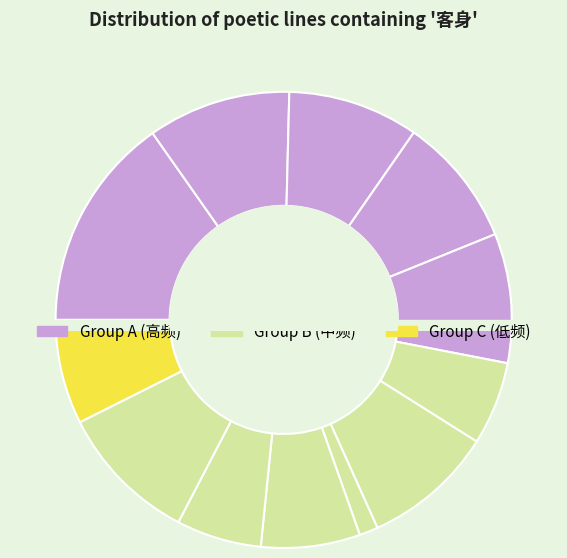

To the nearest percent, what percentage of the pie is 次韵重九·怀古凭高厌客身?

7%